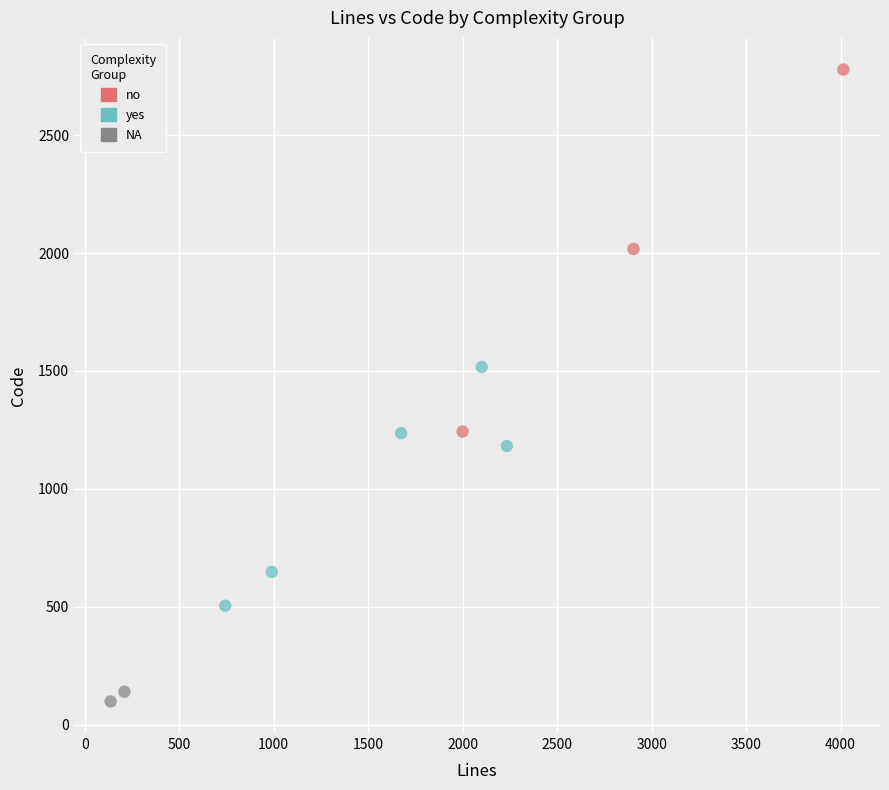

Which series contains the highest Y value?

no